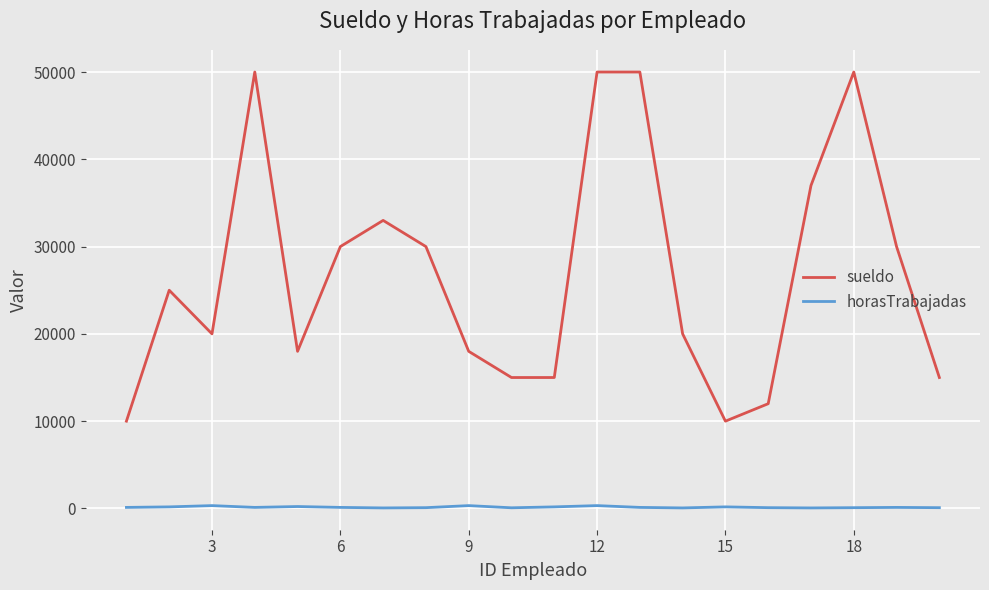

What is the maximum value shown in the chart?

50000